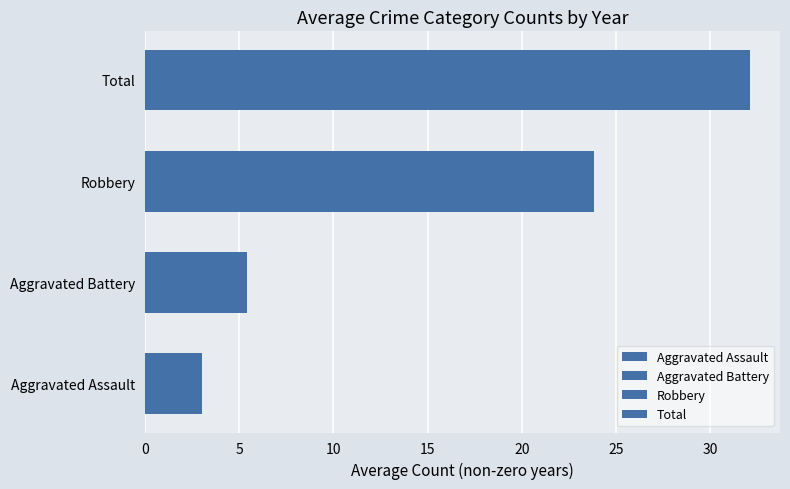

The value of Total at 2024 is 12. True or false?

False